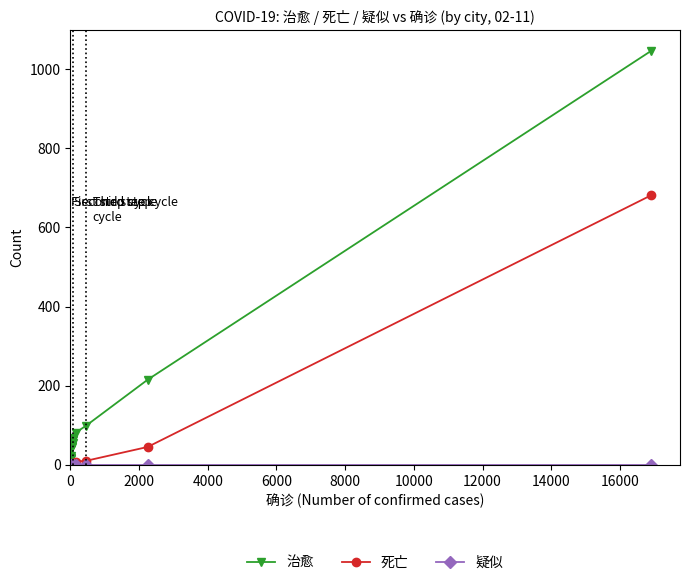

What is the difference between the maximum and minimum values in the 死亡 series?

681